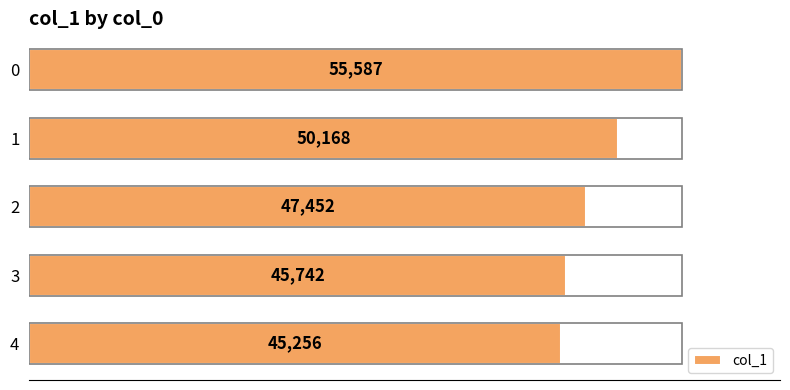

Where is the data nearest to the value 50421?

1